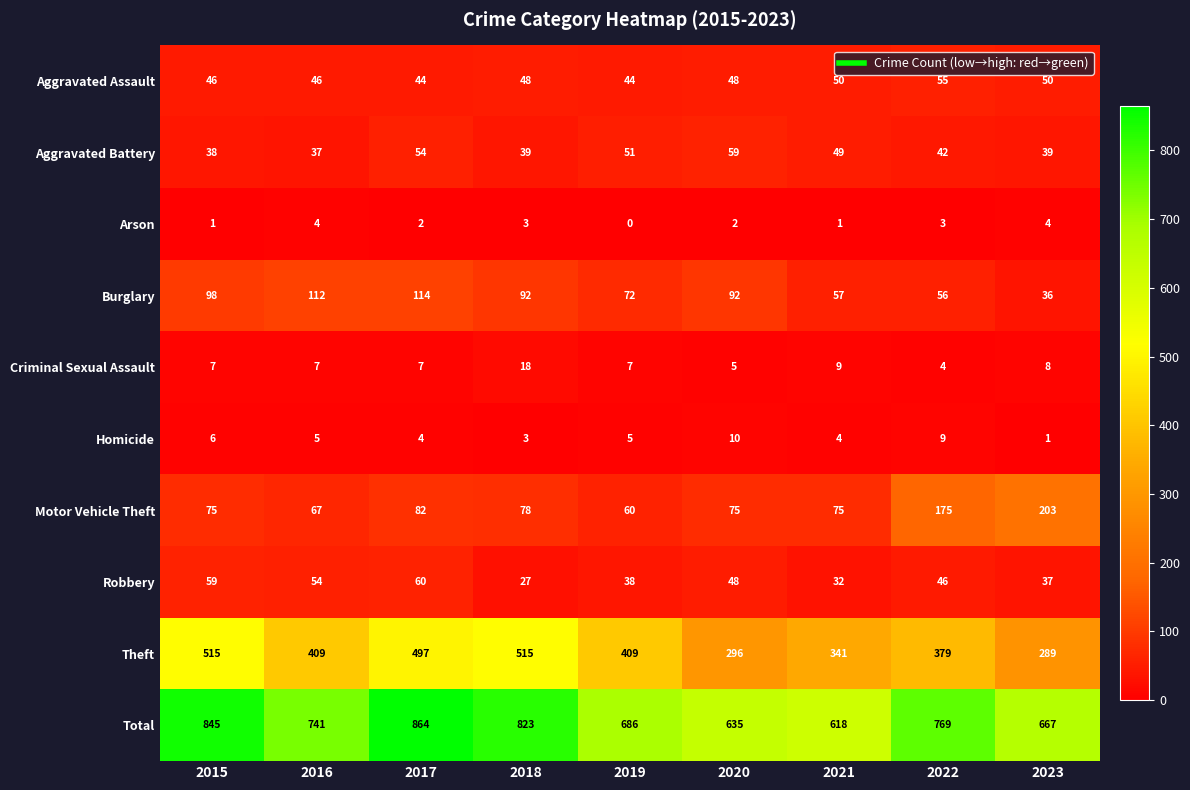

What value does the Criminal Sexual Assault series have at 2015, to the nearest 10?

10